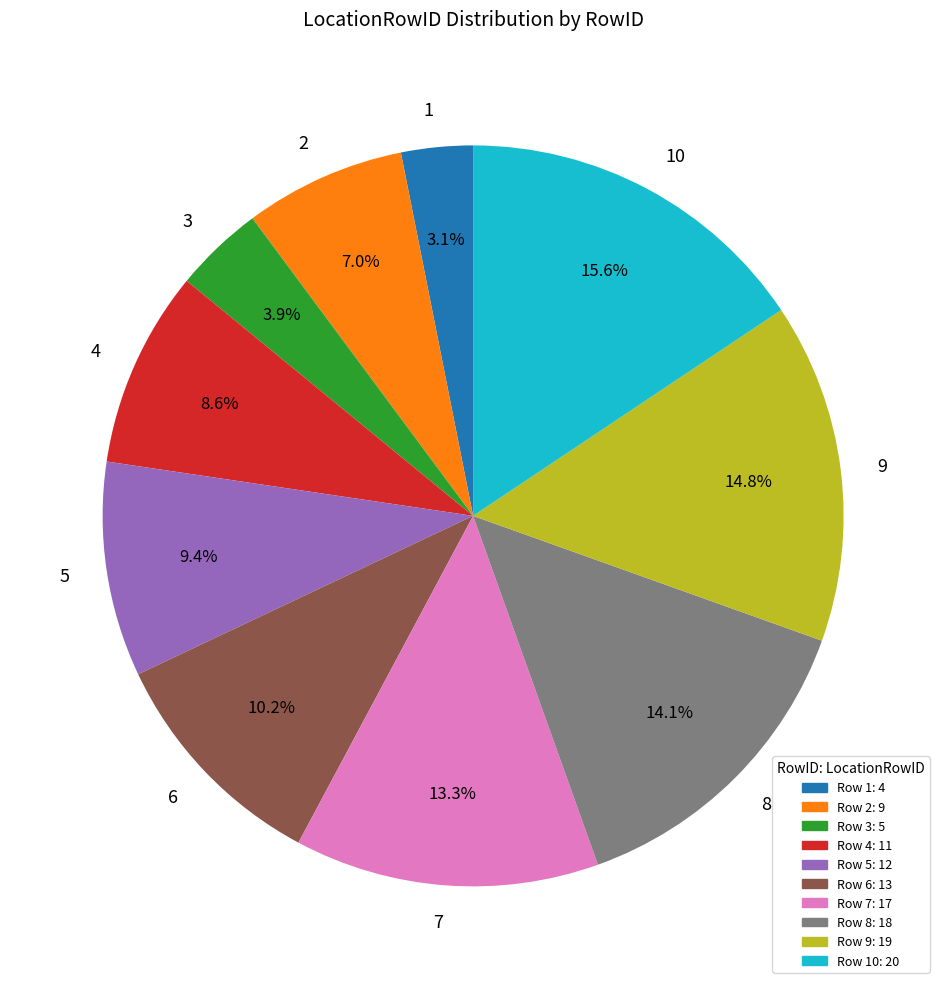

How many slices are in this pie chart?

10